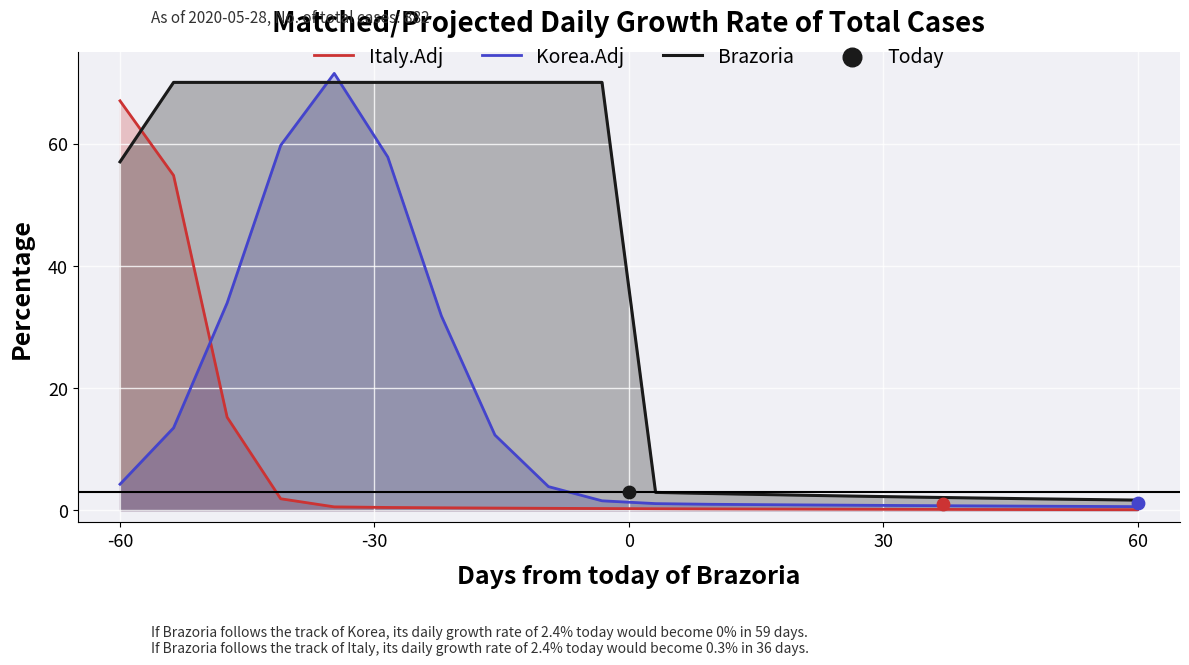

What is the maximum value for Brazoria?

70.0